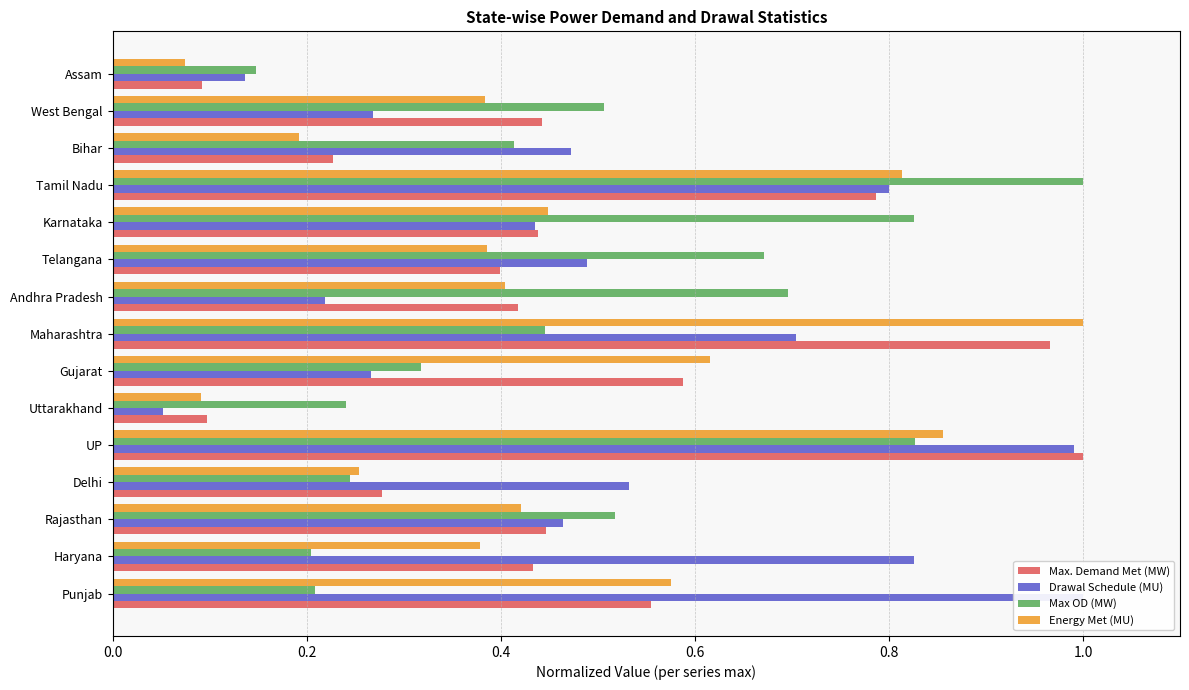

Reading left to right, transcribe all the data shown in this chart.

Max. Demand Met (MW): 0.6	0.4	0.4	0.3	1.0	0.1	0.6	1.0	0.4	0.4	0.4	0.8	0.2	0.4	0.1
Drawal Schedule (MU): 1.0	0.8	0.5	0.5	1.0	0.1	0.3	0.7	0.2	0.5	0.4	0.8	0.5	0.3	0.1
Max OD (MW): 0.2	0.2	0.5	0.2	0.8	0.2	0.3	0.4	0.7	0.7	0.8	1.0	0.4	0.5	0.1
Energy Met (MU): 0.6	0.4	0.4	0.3	0.9	0.1	0.6	1.0	0.4	0.4	0.4	0.8	0.2	0.4	0.1